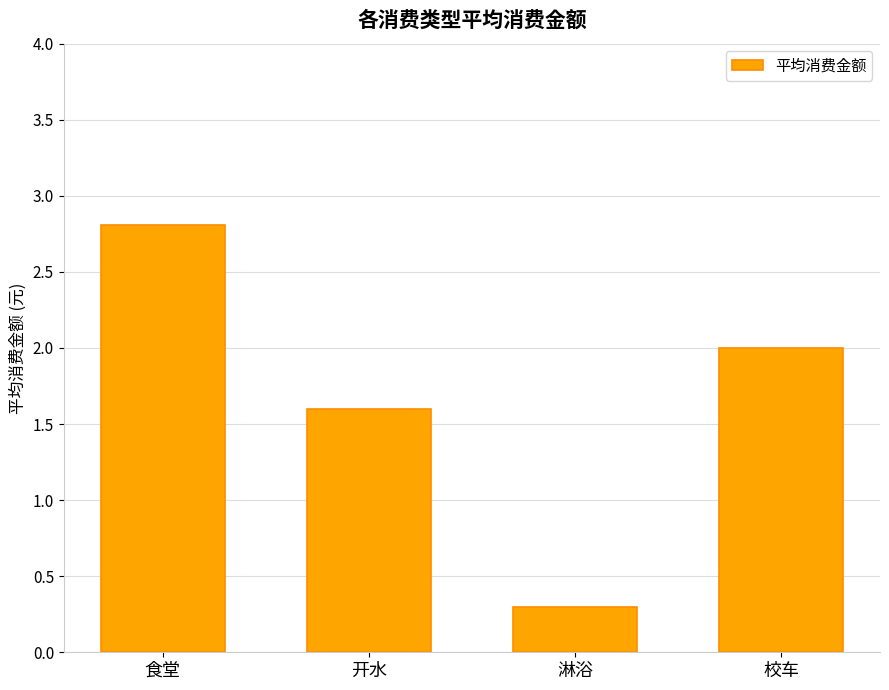

What is the difference between the second highest and minimum values?

1.7